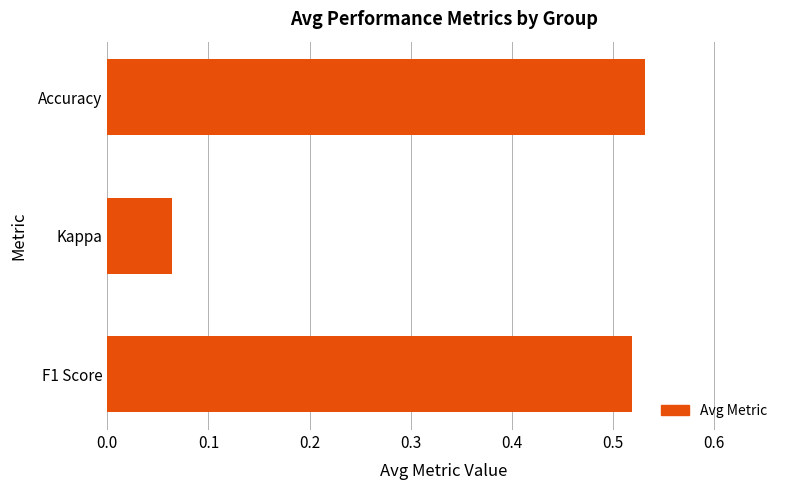

The value at F1 Score is 0.1. True or false?

False